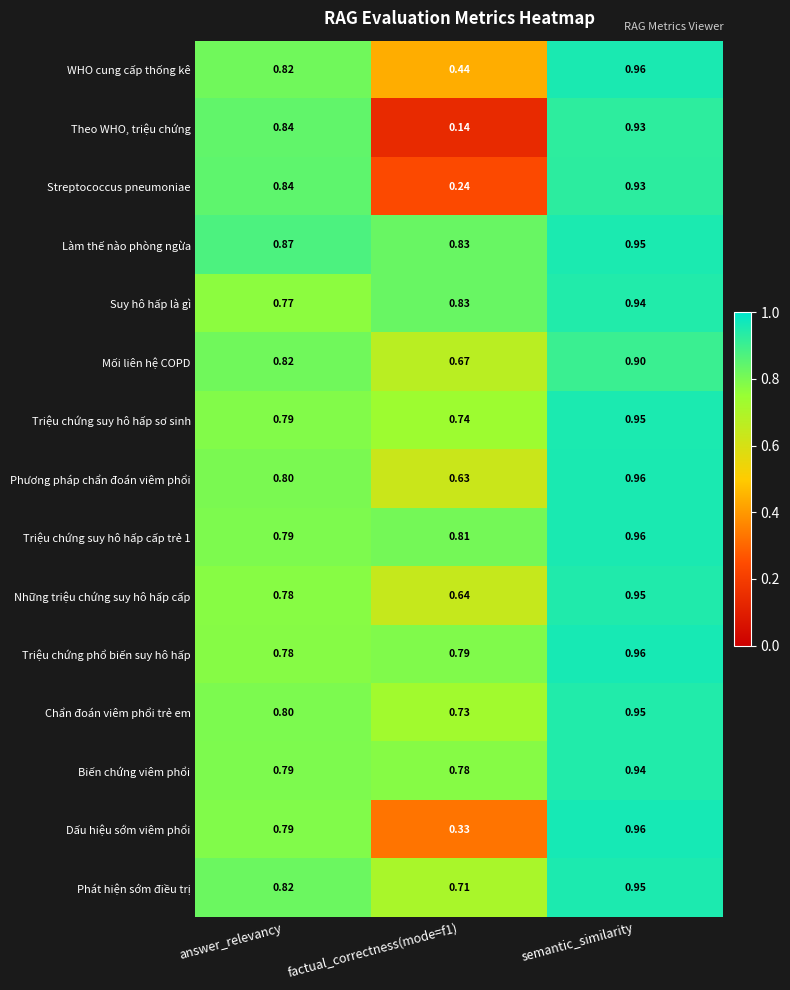

At how many categories does at least one series exceed 0?

3